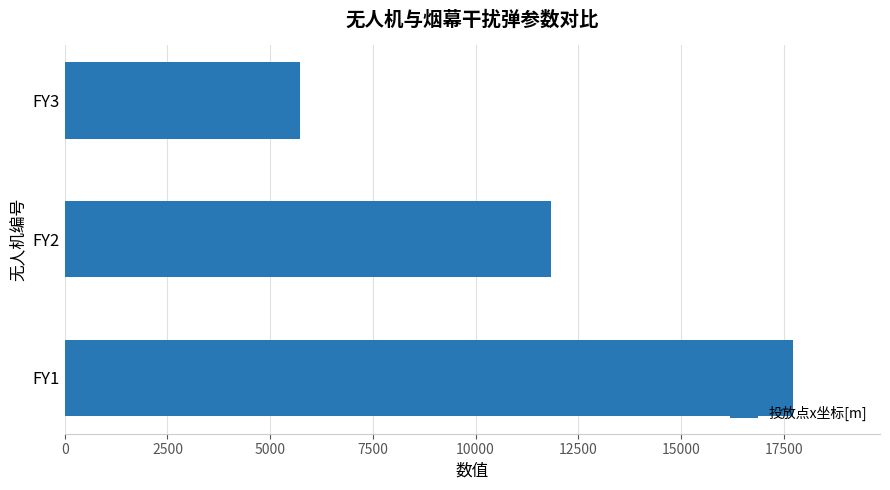

Reading bottom to top, what are all the values shown in this chart?

FY1=17720	FY2=11830	FY3=5730